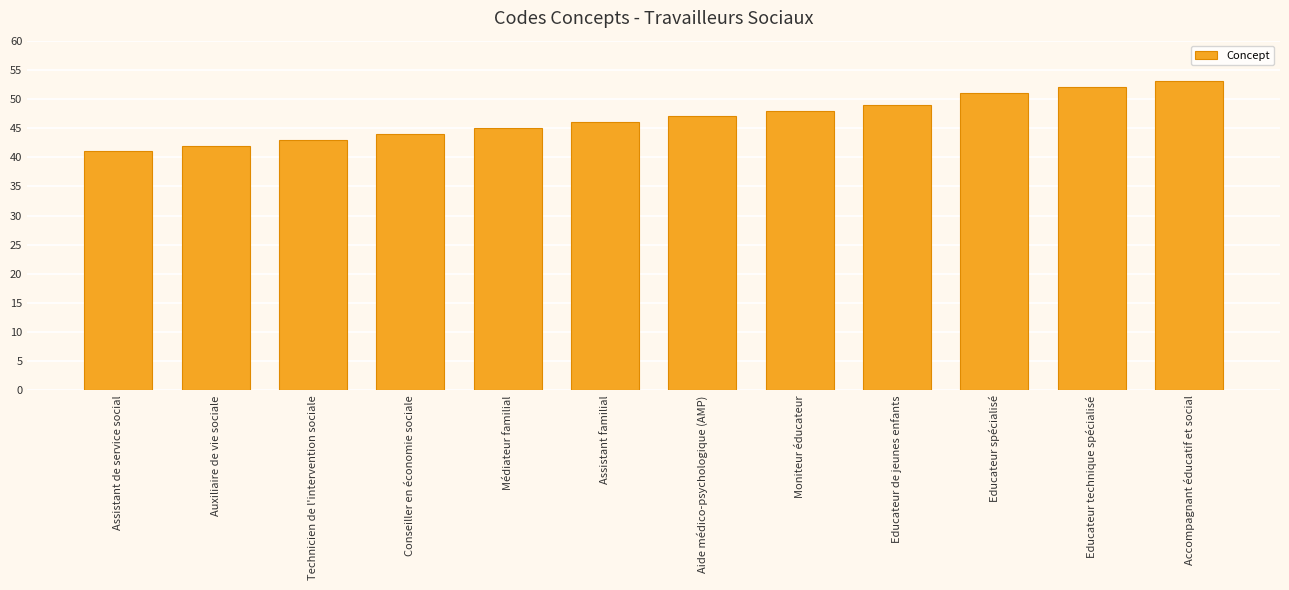

Reading left to right, what are all the values shown in this chart?

41	42	43	44	45	46	47	48	49	51	52	53